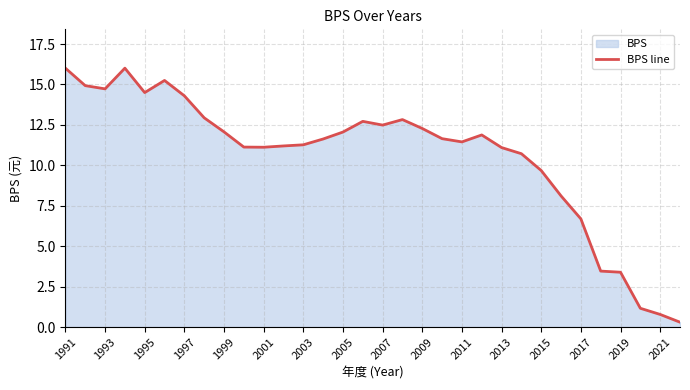

How many values exceed 11?

23